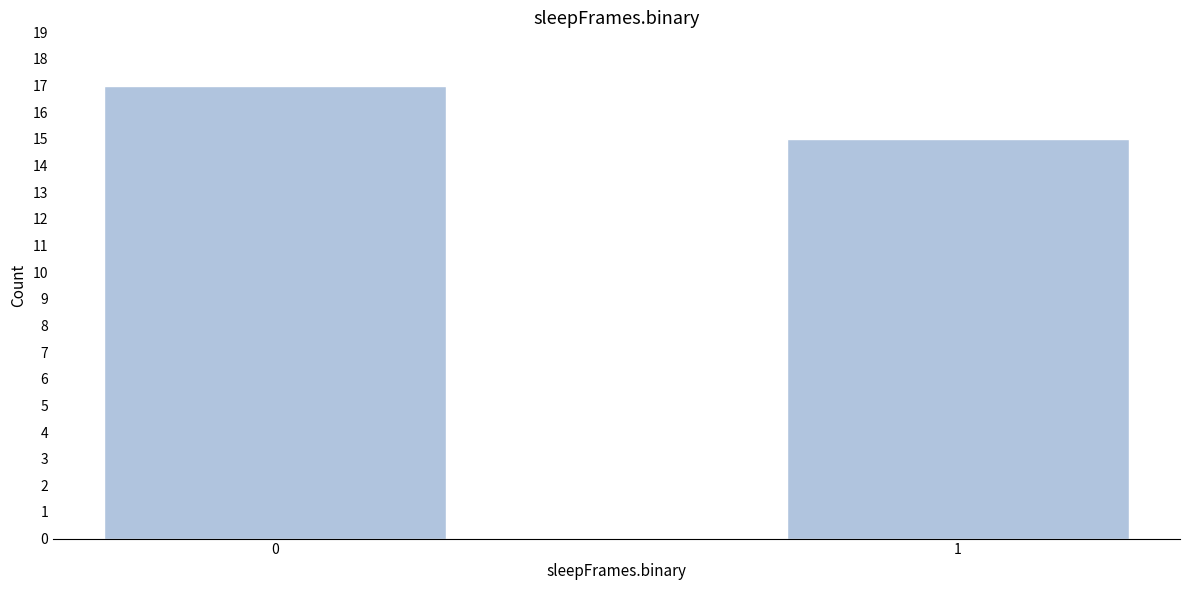

Reading right to left, transcribe all the data shown in this chart.

15	17